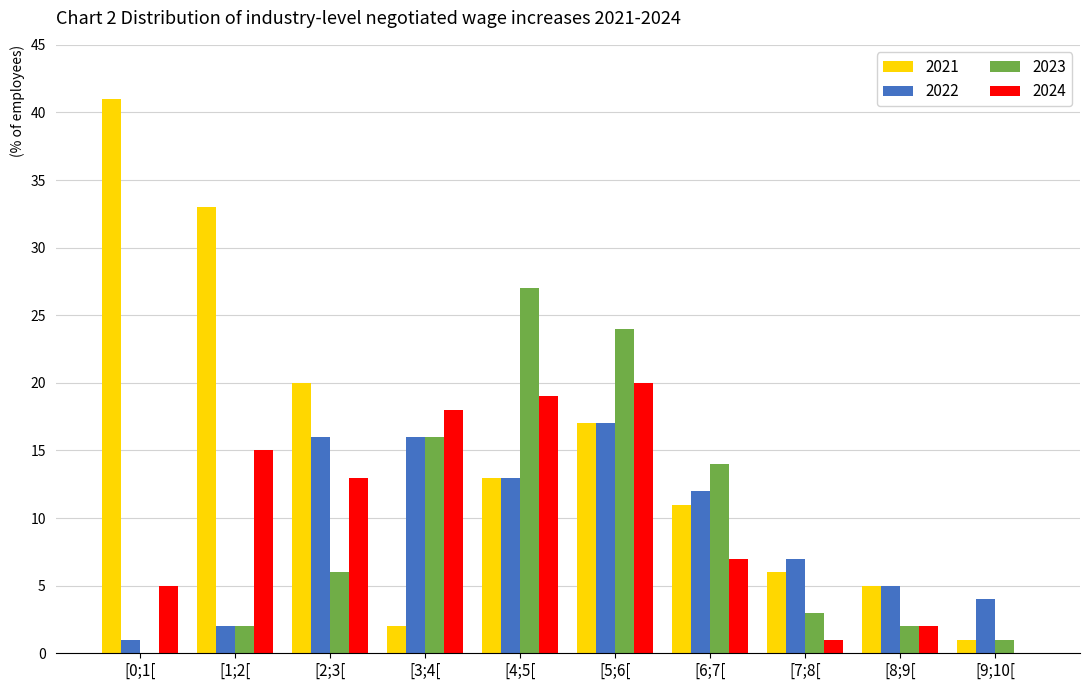

Is the value of 2024 at [2;3[ greater than the value of 2023 at [3;4[?

No